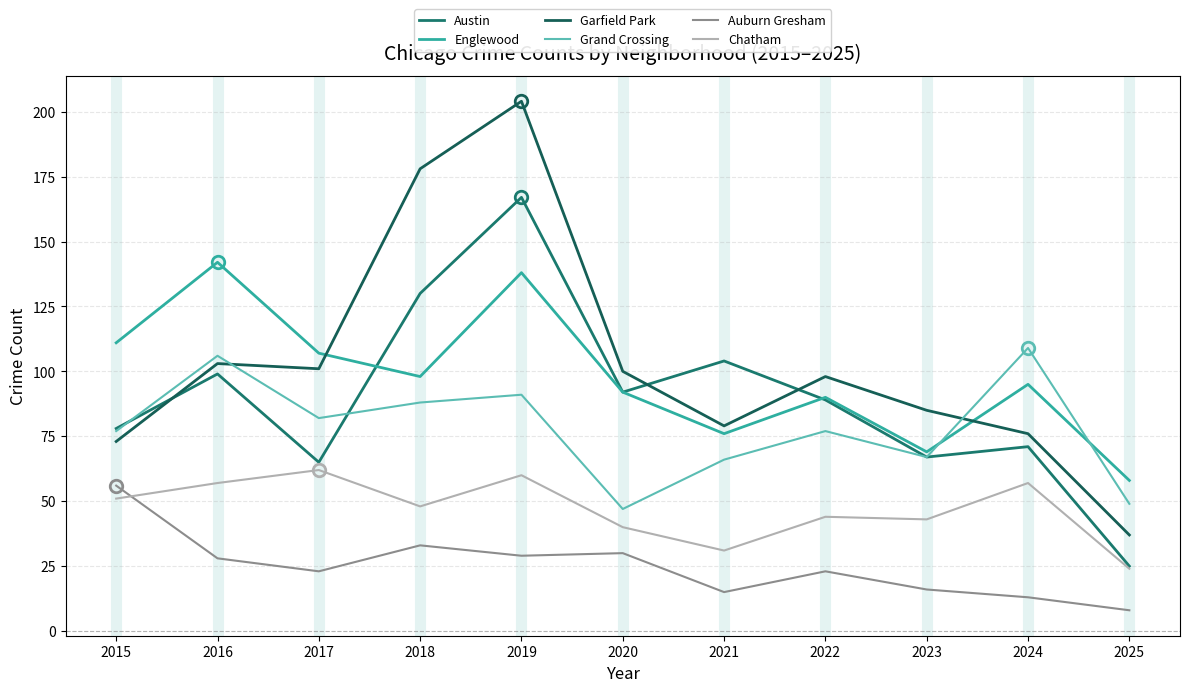

What is the value of the Grand Crossing point at the 7th from the left?

66